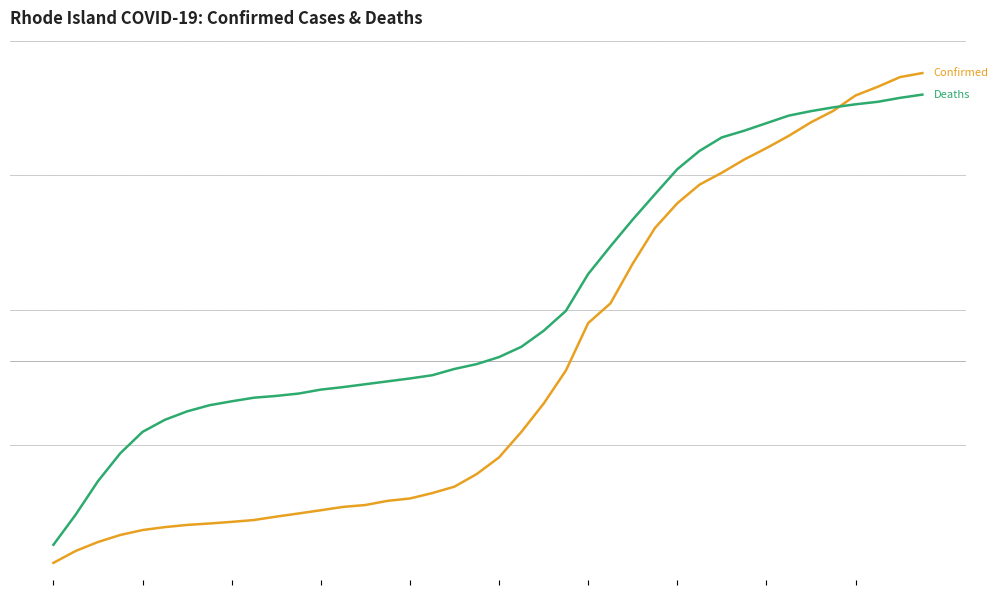

The Deaths series shows 1091 at 39. True or false?

False